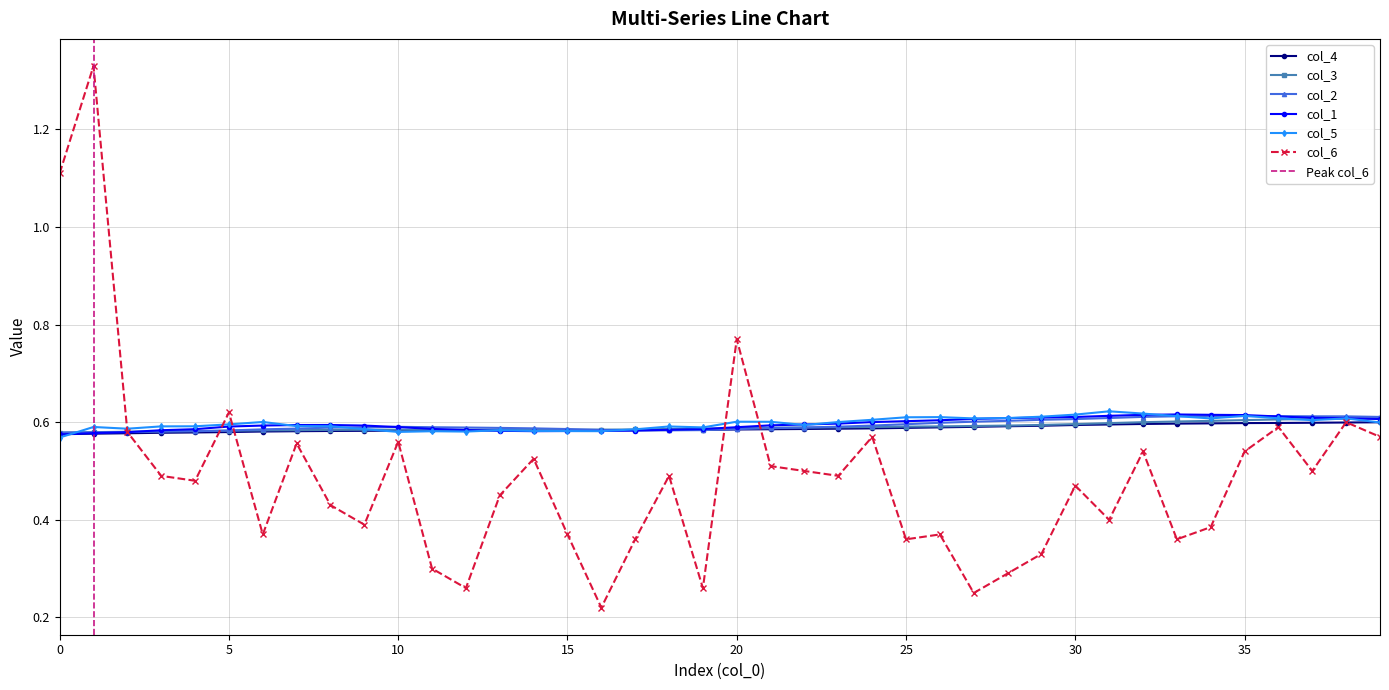

What is the value of the 40th point from the left?

0.6